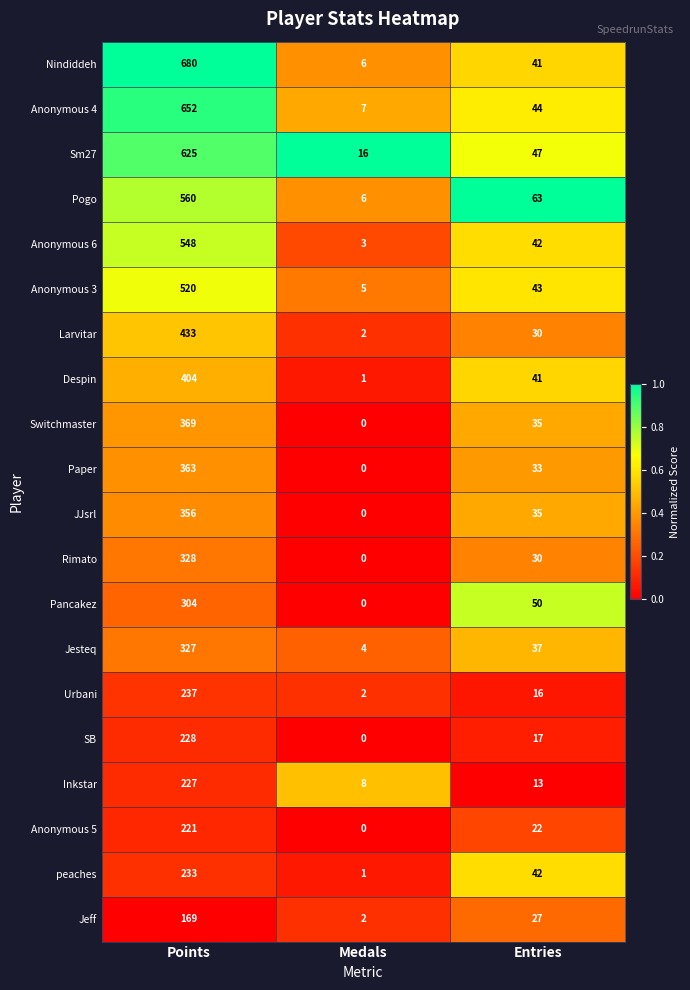

What is the total value across all series at Medals?

63